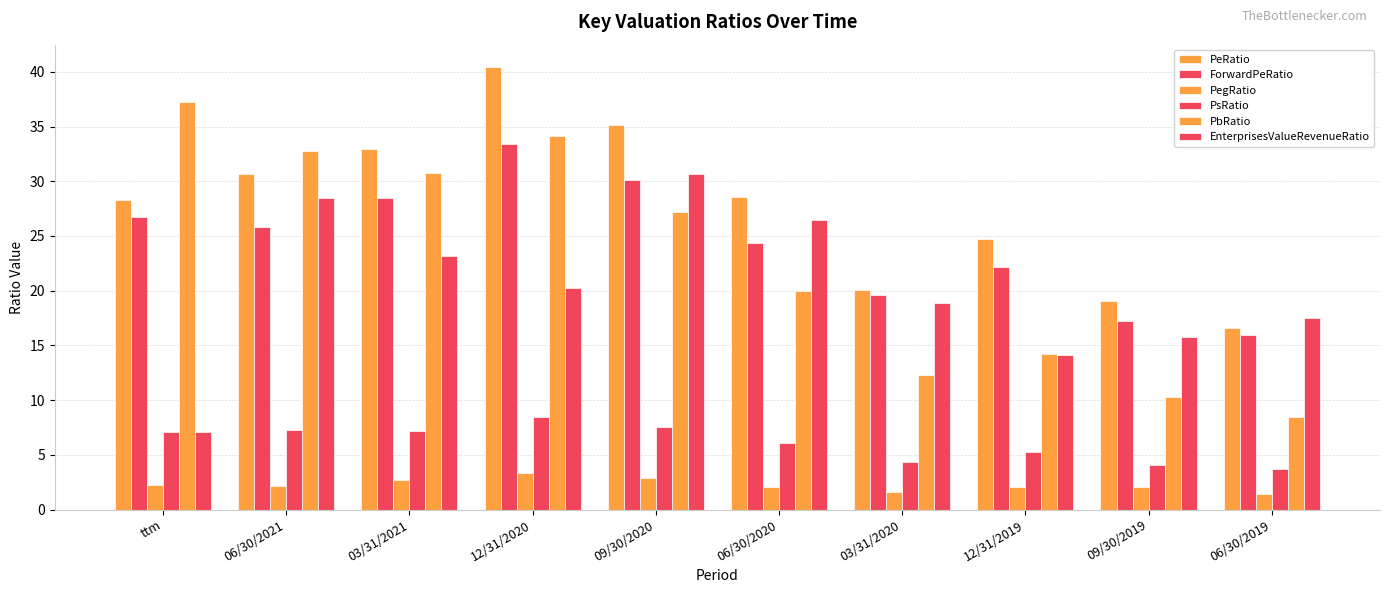

What is the difference between the second highest and minimum values in the EnterprisesValueRevenueRatio series?

21.4